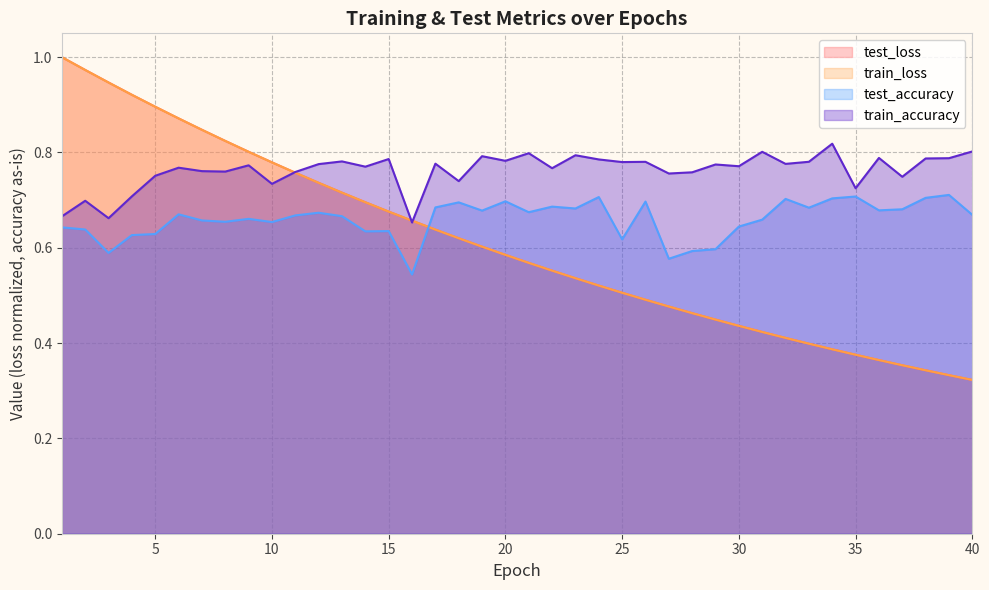

What is the total value across all series at 14?

2.8